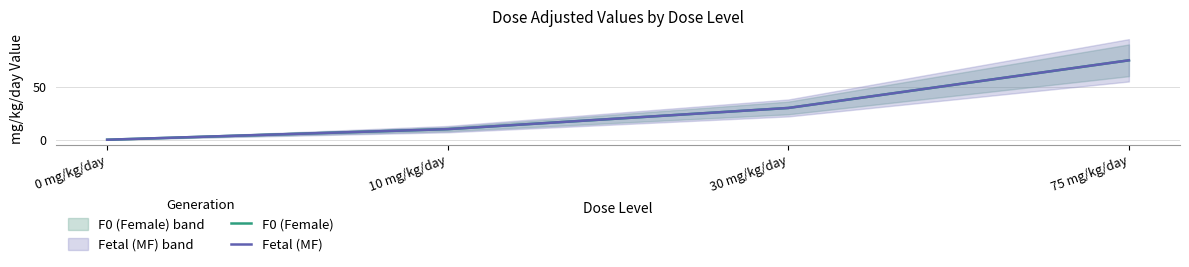

Which series changed the most between 10 mg/kg/day and 75 mg/kg/day?

F0 (Female)